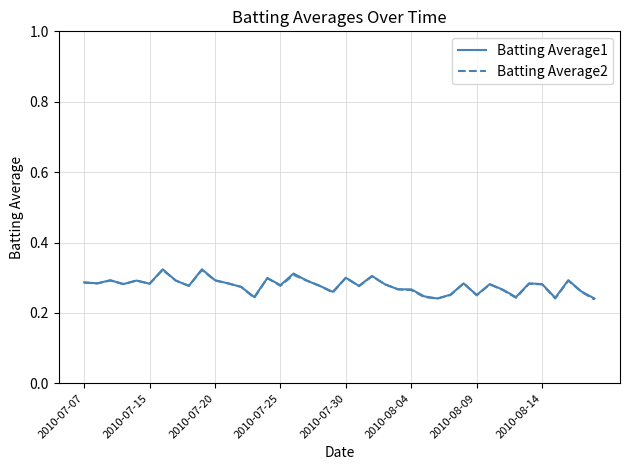

What is the highest value of the Batting Average2 series?

0.3